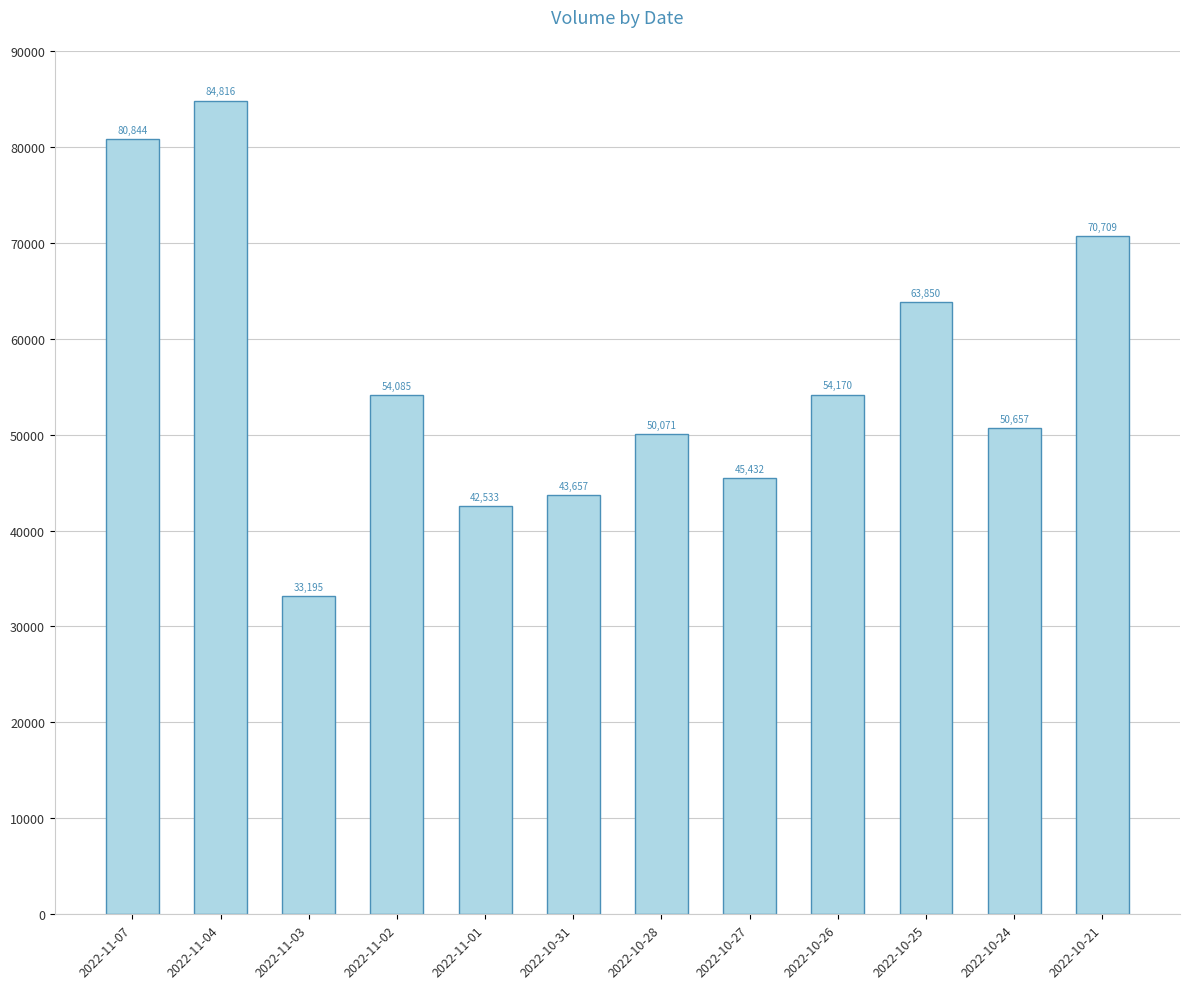

How many data points does each series have?

12